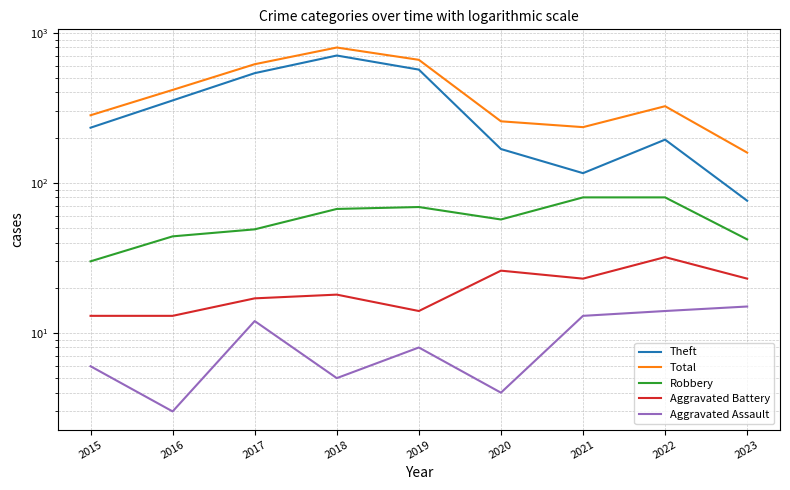

True or false: Aggravated Assault has a value of 2 at 2018.

False